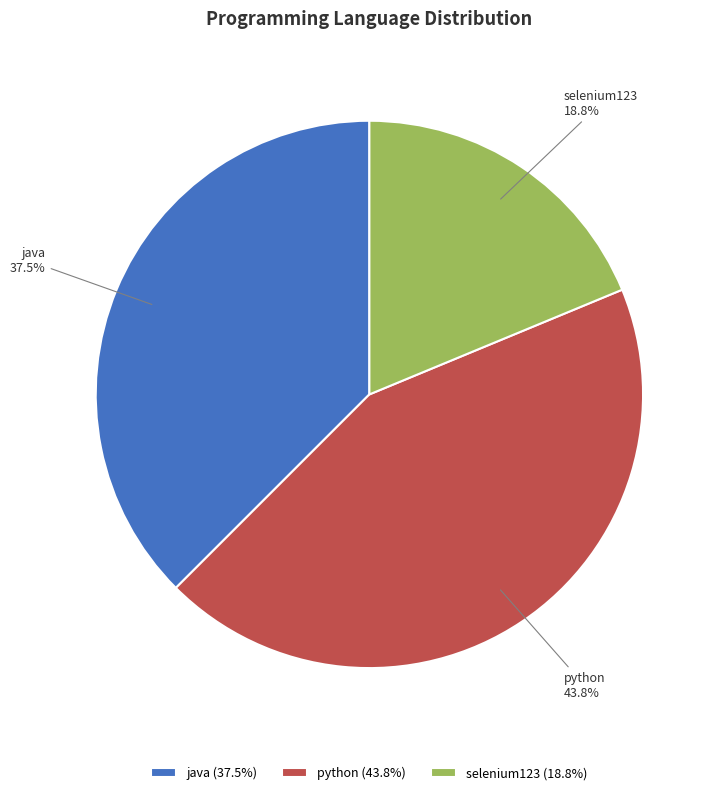

How many slices are in this pie chart?

3